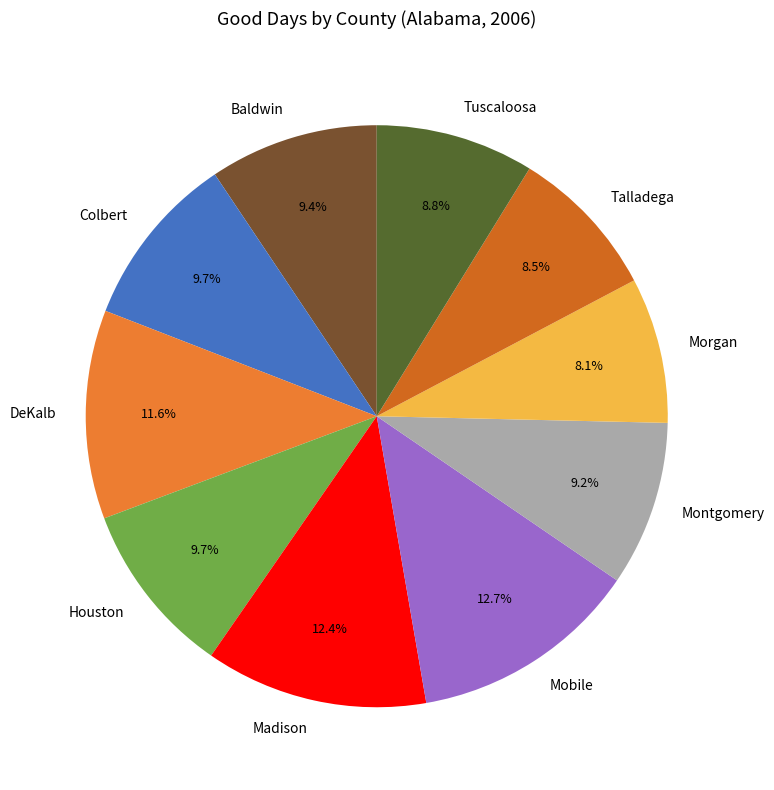

How many segments does this pie chart have?

10